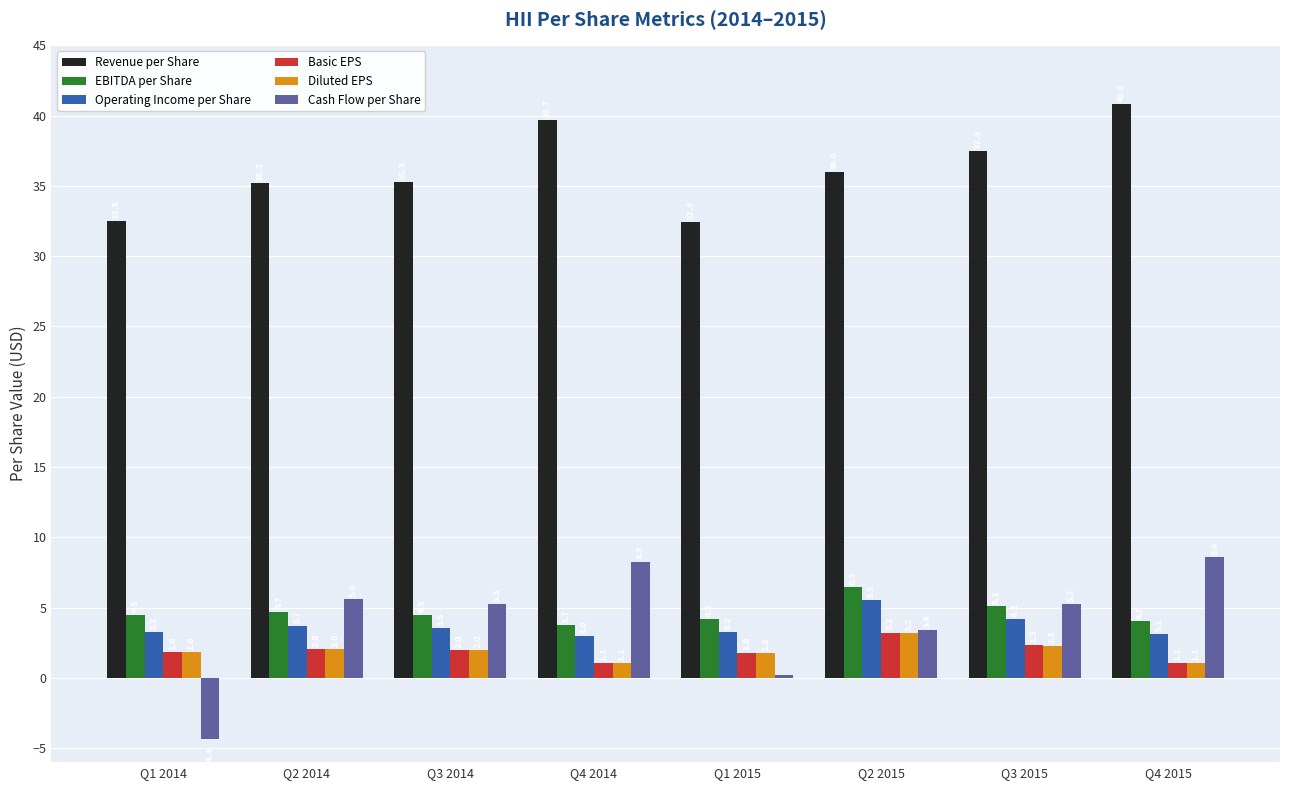

How many bars are there in total?

48